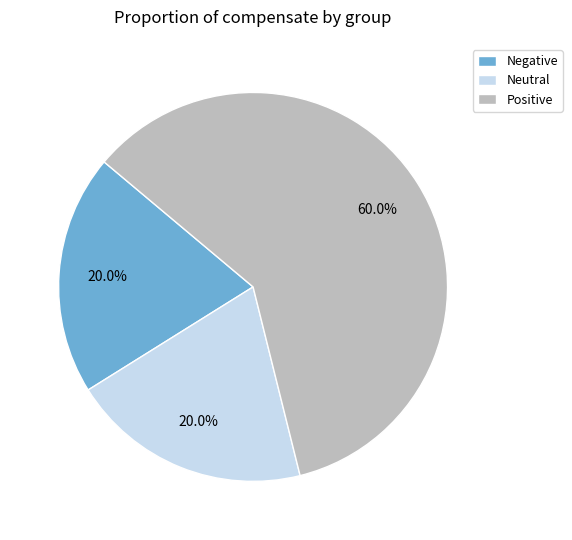

To the nearest percent, what is the difference between the largest and smallest slice percentages?

40%